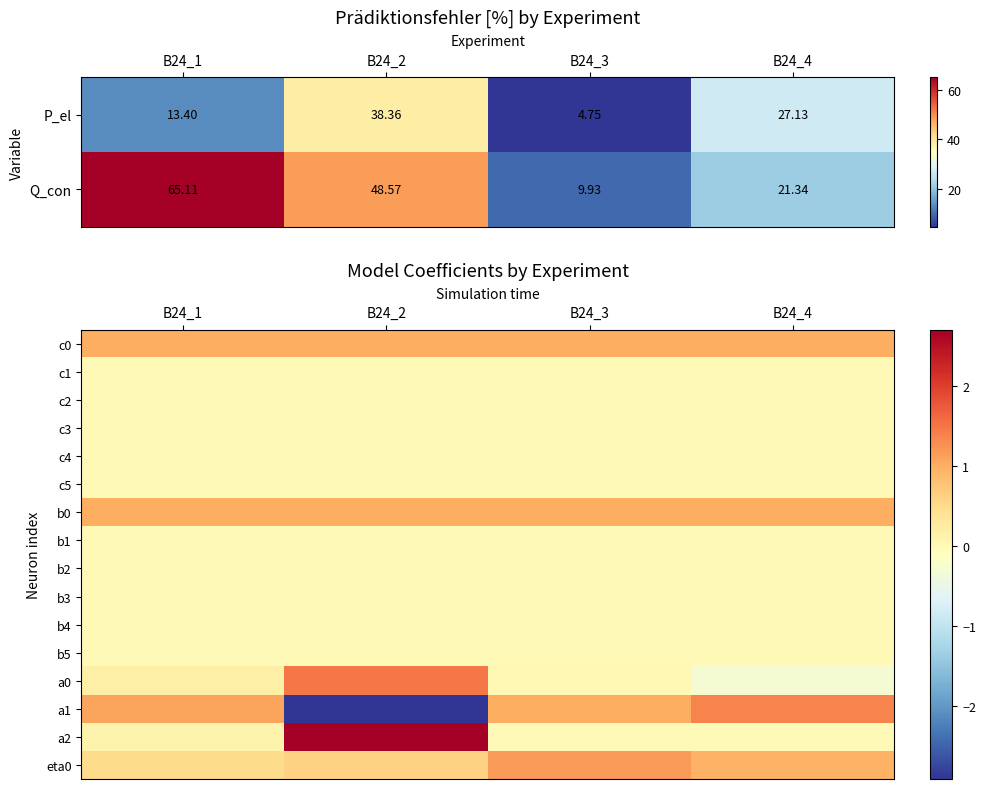

Is the value of P_el at B24_2 greater than the value of Q_con at B24_3?

Yes